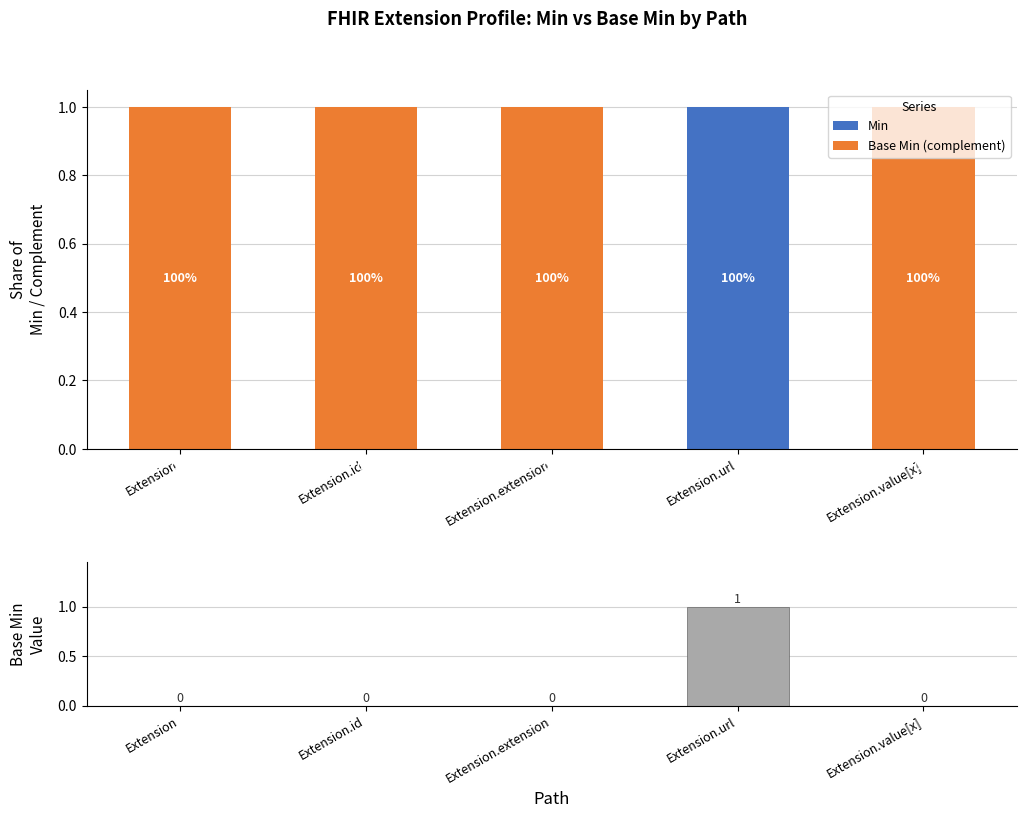

Read the Base Min (complement) value at Extension.value[x].

1